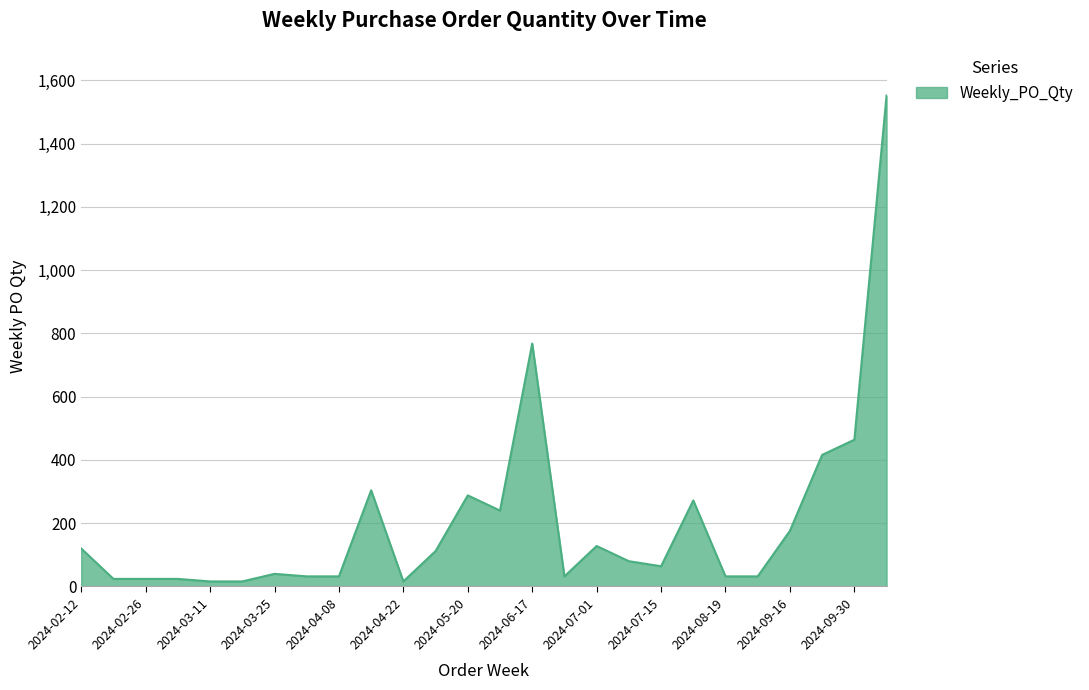

Reading left to right, list all the values displayed in this chart.

120	24	24	24	16	16	40	32	32	304	16	112	288	240	768	32	128	80	64	272	32	32	176	416	464	1552